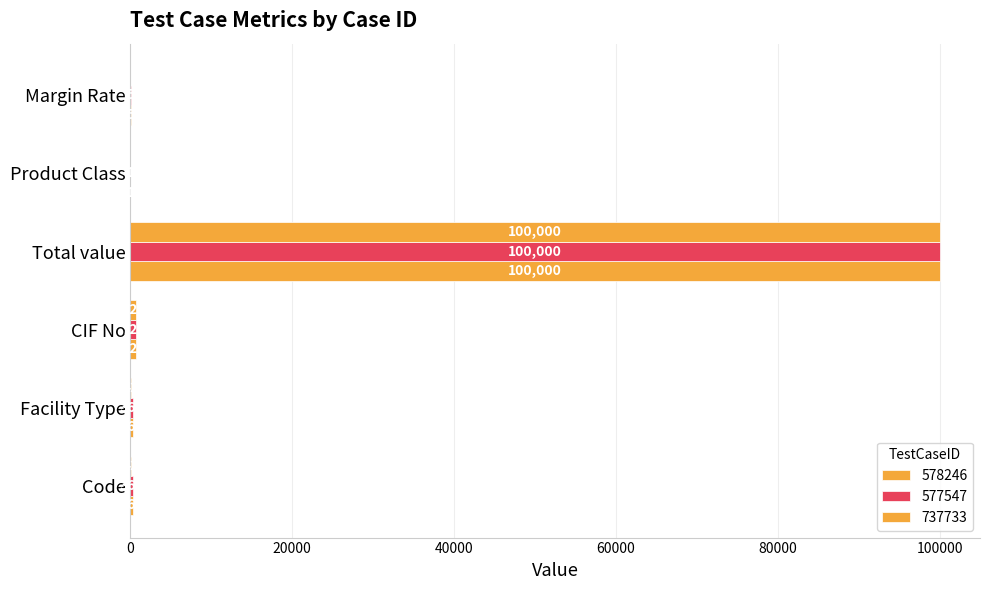

Reading right to left, transcribe all the data shown in this chart.

578246: 5	1	100000	727	362	362
577547: 5	1	100000	727	362	362
737733: 0	0	100000	727	42	42